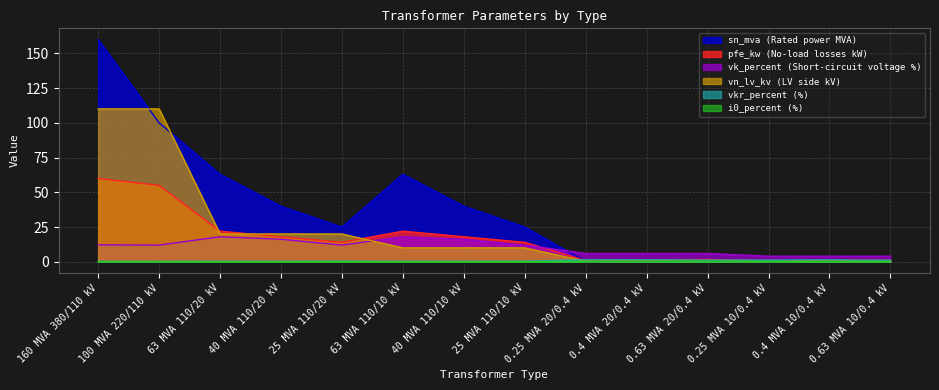

Reading right to left, what are all the values shown in this chart?

pfe_kw: 0.63 MVA 10/0.4 kV=1.2	0.4 MVA 10/0.4 kV=0.9	0.25 MVA 10/0.4 kV=0.6	0.63 MVA 20/0.4 kV=1.6	0.4 MVA 20/0.4 kV=1.4	0.25 MVA 20/0.4 kV=0.8	25 MVA 110/10 kV=14.0	40 MVA 110/10 kV=18.0	63 MVA 110/10 kV=22.0	25 MVA 110/20 kV=14.0	40 MVA 110/20 kV=18.0	63 MVA 110/20 kV=22.0	100 MVA 220/110 kV=55.0	160 MVA 380/110 kV=60.0
vkr_percent: 0.63 MVA 10/0.4 kV=1.1	0.4 MVA 10/0.4 kV=1.3	0.25 MVA 10/0.4 kV=1.2	0.63 MVA 20/0.4 kV=1.2	0.4 MVA 20/0.4 kV=1.4	0.25 MVA 20/0.4 kV=1.4	25 MVA 110/10 kV=0.4	40 MVA 110/10 kV=0.3	63 MVA 110/10 kV=0.3	25 MVA 110/20 kV=0.4	40 MVA 110/20 kV=0.3	63 MVA 110/20 kV=0.3	100 MVA 220/110 kV=0.3	160 MVA 380/110 kV=0.2
i0_percent: 0.63 MVA 10/0.4 kV=0.2	0.4 MVA 10/0.4 kV=0.2	0.25 MVA 10/0.4 kV=0.2	0.63 MVA 20/0.4 kV=0.3	0.4 MVA 20/0.4 kV=0.3	0.25 MVA 20/0.4 kV=0.3	25 MVA 110/10 kV=0.1	40 MVA 110/10 kV=0.1	63 MVA 110/10 kV=0.0	25 MVA 110/20 kV=0.1	40 MVA 110/20 kV=0.1	63 MVA 110/20 kV=0.0	100 MVA 220/110 kV=0.1	160 MVA 380/110 kV=0.1
sn_mva: 0.63 MVA 10/0.4 kV=0.6	0.4 MVA 10/0.4 kV=0.4	0.25 MVA 10/0.4 kV=0.2	0.63 MVA 20/0.4 kV=0.6	0.4 MVA 20/0.4 kV=0.4	0.25 MVA 20/0.4 kV=0.2	25 MVA 110/10 kV=25.0	40 MVA 110/10 kV=40.0	63 MVA 110/10 kV=63.0	25 MVA 110/20 kV=25.0	40 MVA 110/20 kV=40.0	63 MVA 110/20 kV=63.0	100 MVA 220/110 kV=100.0	160 MVA 380/110 kV=160.0
vk_percent: 0.63 MVA 10/0.4 kV=4.0	0.4 MVA 10/0.4 kV=4.0	0.25 MVA 10/0.4 kV=4.0	0.63 MVA 20/0.4 kV=6.0	0.4 MVA 20/0.4 kV=6.0	0.25 MVA 20/0.4 kV=6.0	25 MVA 110/10 kV=12.0	40 MVA 110/10 kV=16.2	63 MVA 110/10 kV=18.0	25 MVA 110/20 kV=12.0	40 MVA 110/20 kV=16.2	63 MVA 110/20 kV=18.0	100 MVA 220/110 kV=12.0	160 MVA 380/110 kV=12.2
vn_lv_kv: 0.63 MVA 10/0.4 kV=0.4	0.4 MVA 10/0.4 kV=0.4	0.25 MVA 10/0.4 kV=0.4	0.63 MVA 20/0.4 kV=0.4	0.4 MVA 20/0.4 kV=0.4	0.25 MVA 20/0.4 kV=0.4	25 MVA 110/10 kV=10.0	40 MVA 110/10 kV=10.0	63 MVA 110/10 kV=10.0	25 MVA 110/20 kV=20.0	40 MVA 110/20 kV=20.0	63 MVA 110/20 kV=20.0	100 MVA 220/110 kV=110.0	160 MVA 380/110 kV=110.0